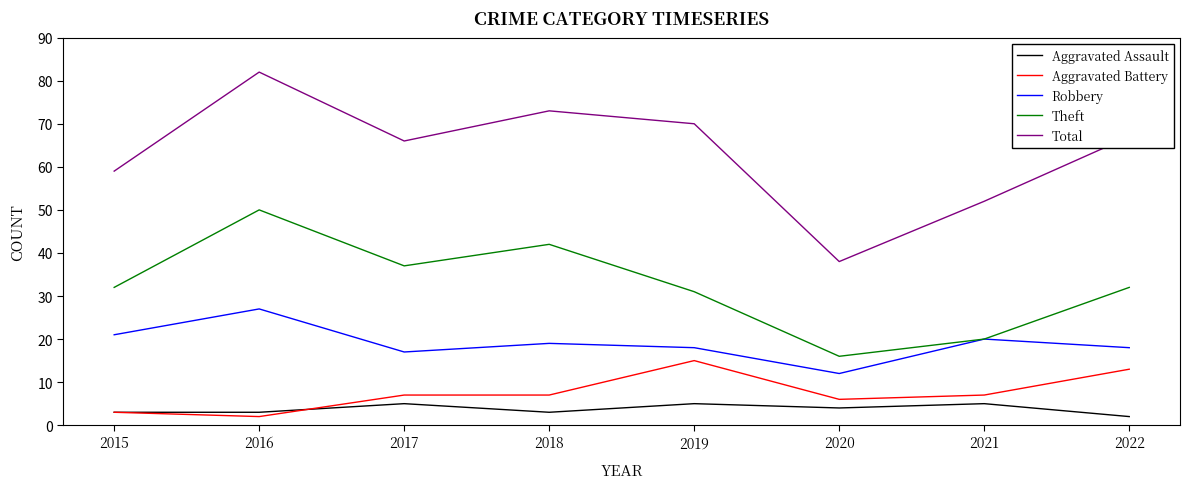

Is the value of Aggravated Battery at 2021 greater than the value of Total at 2017?

No